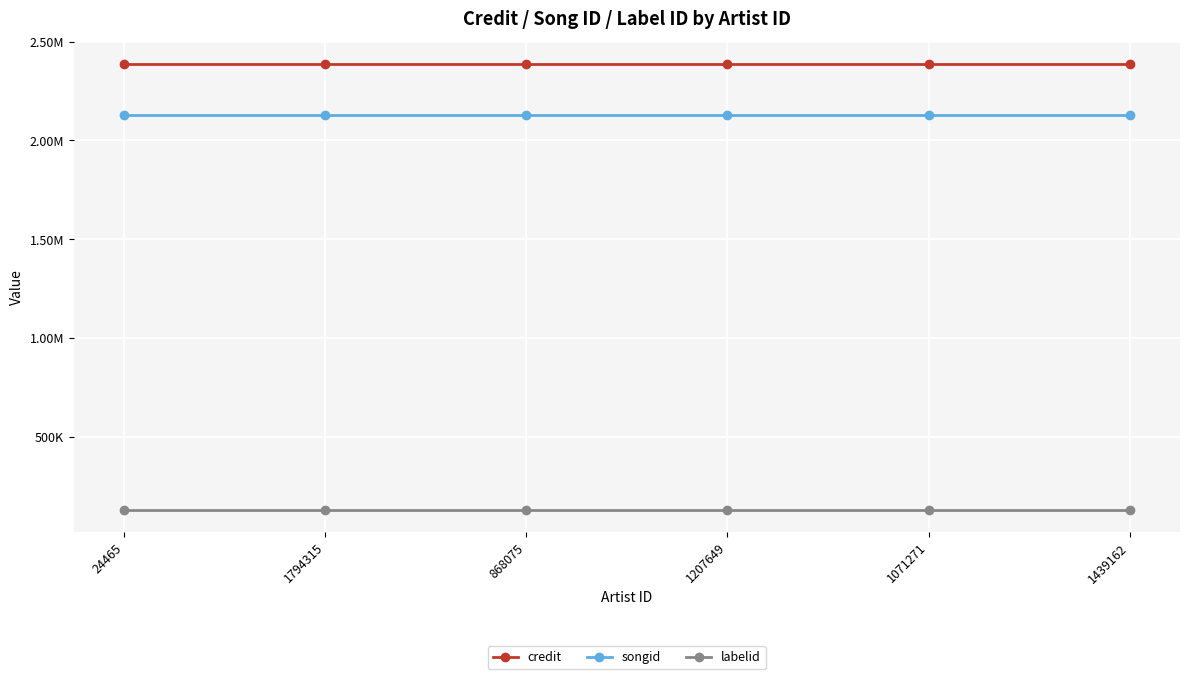

Which series has the largest range (max minus min)?

credit